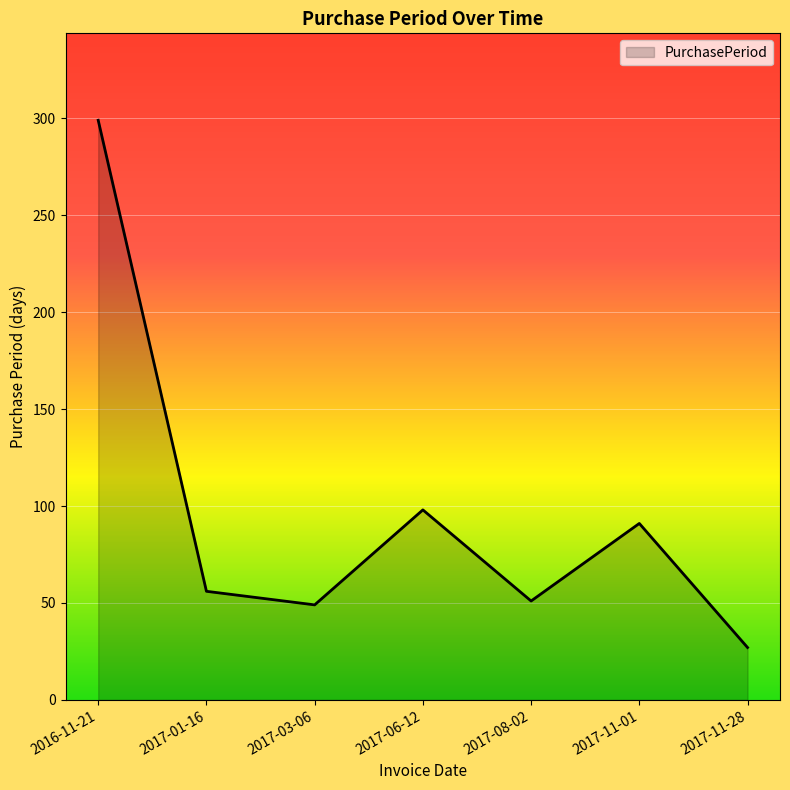

What is the ratio of the value at 2017-08-02 to the value at 2017-11-28?

1.9